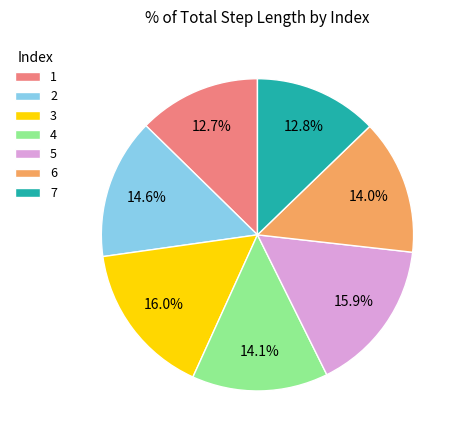

Does any single category account for the majority?

No